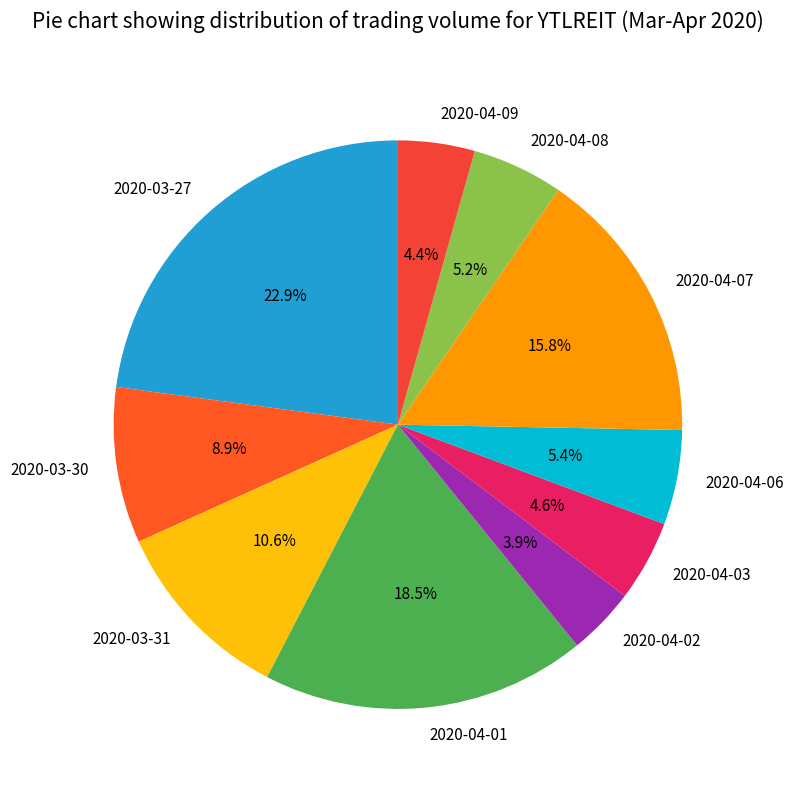

Which has a higher value, 2020-04-01 or 2020-04-02?

2020-04-01